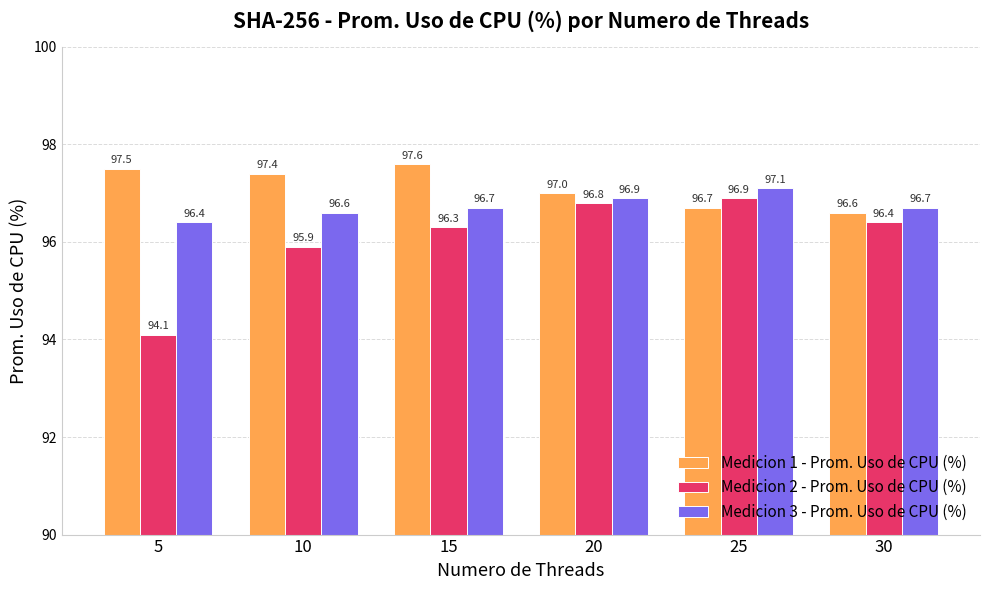

Rank the series by their average value, from lowest to highest.

Medicion 2 - Prom. Uso de CPU (%), Medicion 3 - Prom. Uso de CPU (%), Medicion 1 - Prom. Uso de CPU (%)